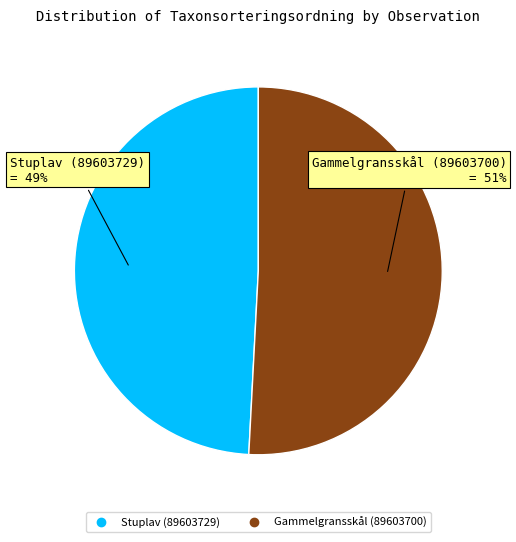

Do Stuplav (89603729) and Gammelgransskål (89603700) together represent more than half of the pie?

Yes